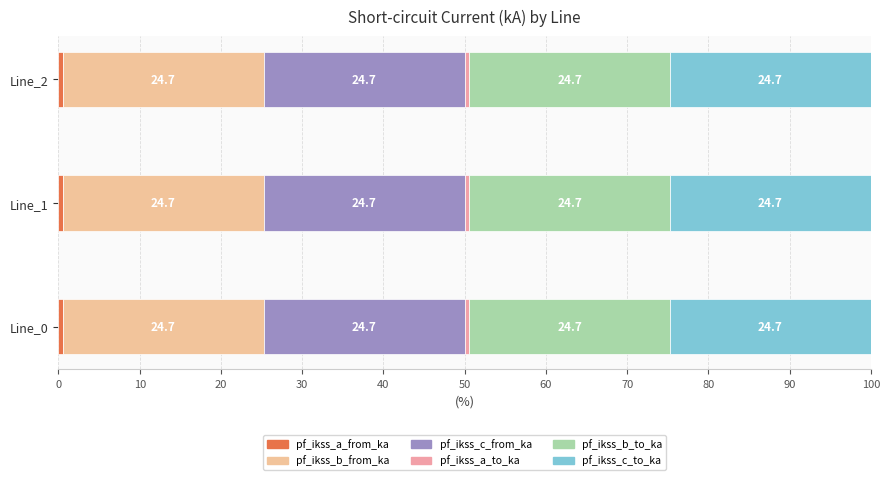

What is the total value across all series at Line_1?

100.0